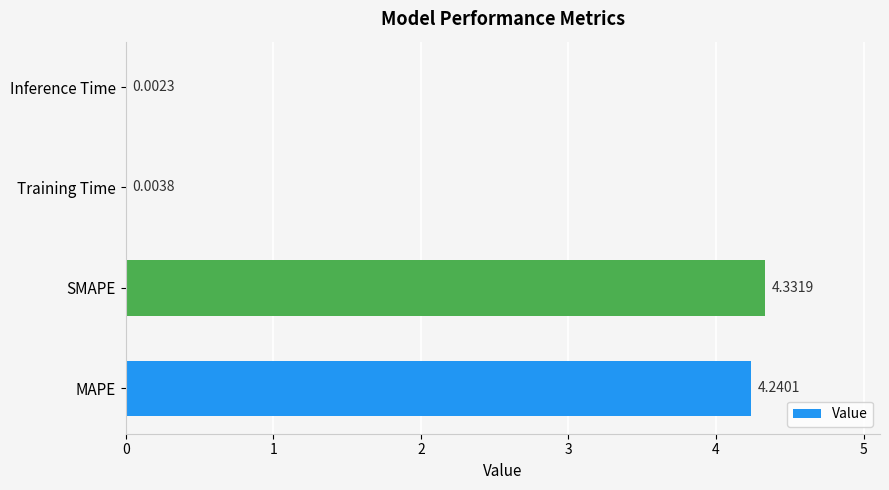

Are the bars horizontal?

Yes